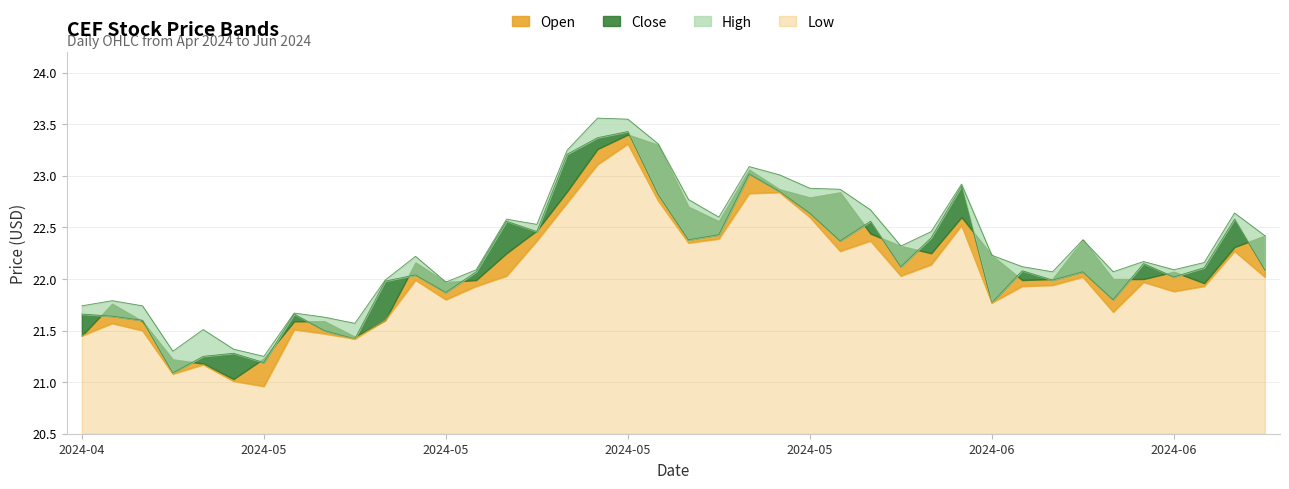

Where is High nearest to the value 22?

2024-05-09